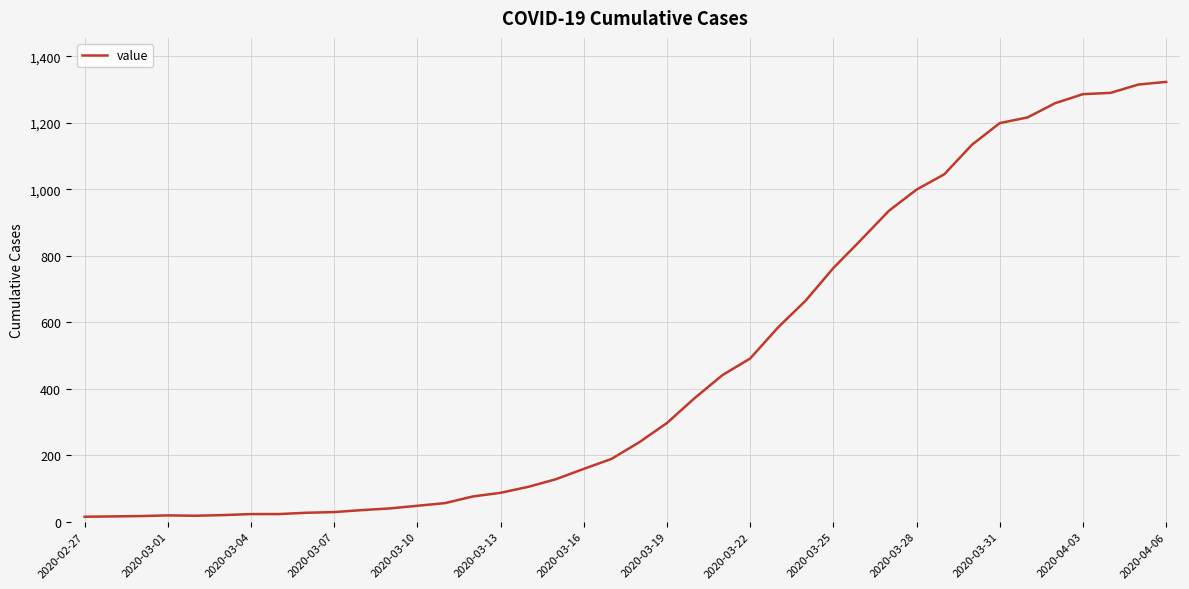

What is the maximum value shown in the chart?

1323